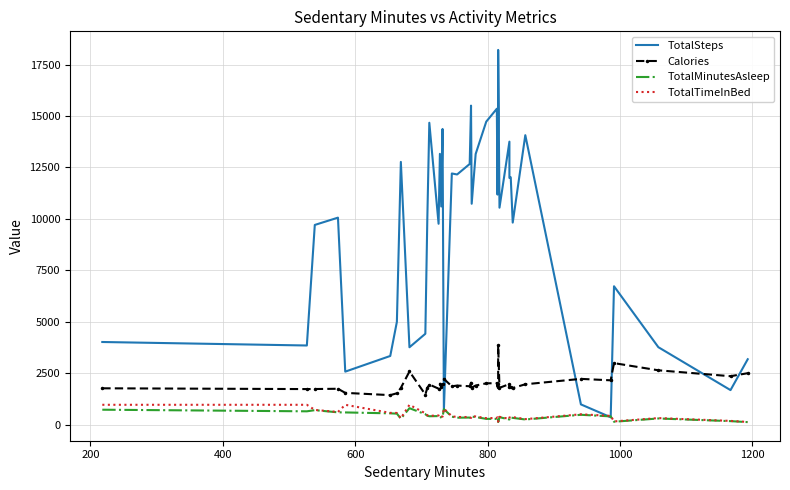

Which series has the largest total across all categories?

TotalSteps